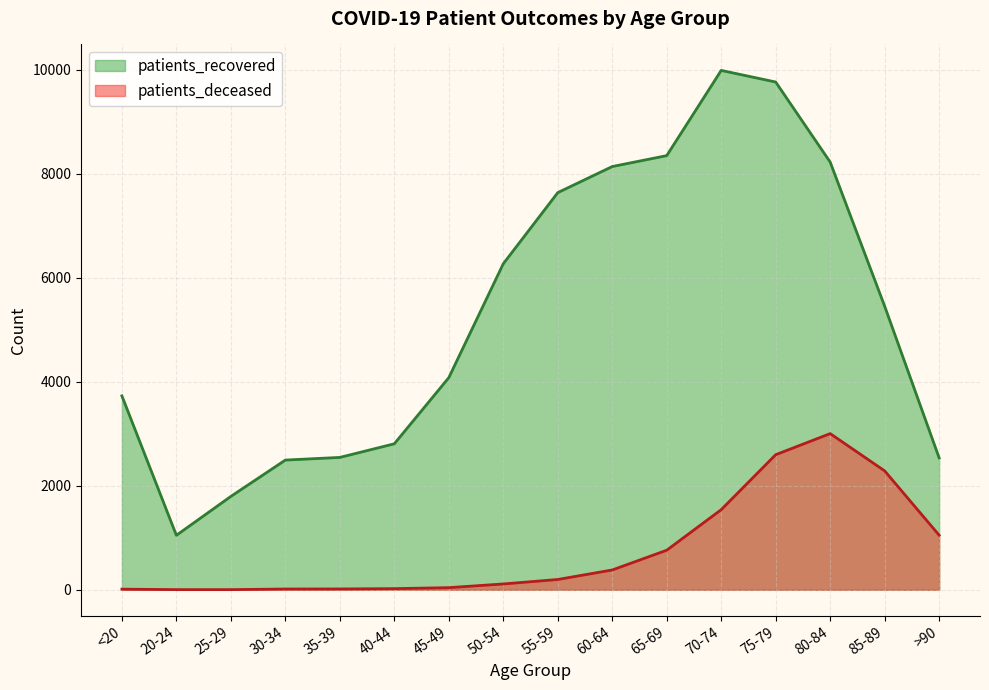

True or false: patients_deceased has a value of 381 at 60-64.

True